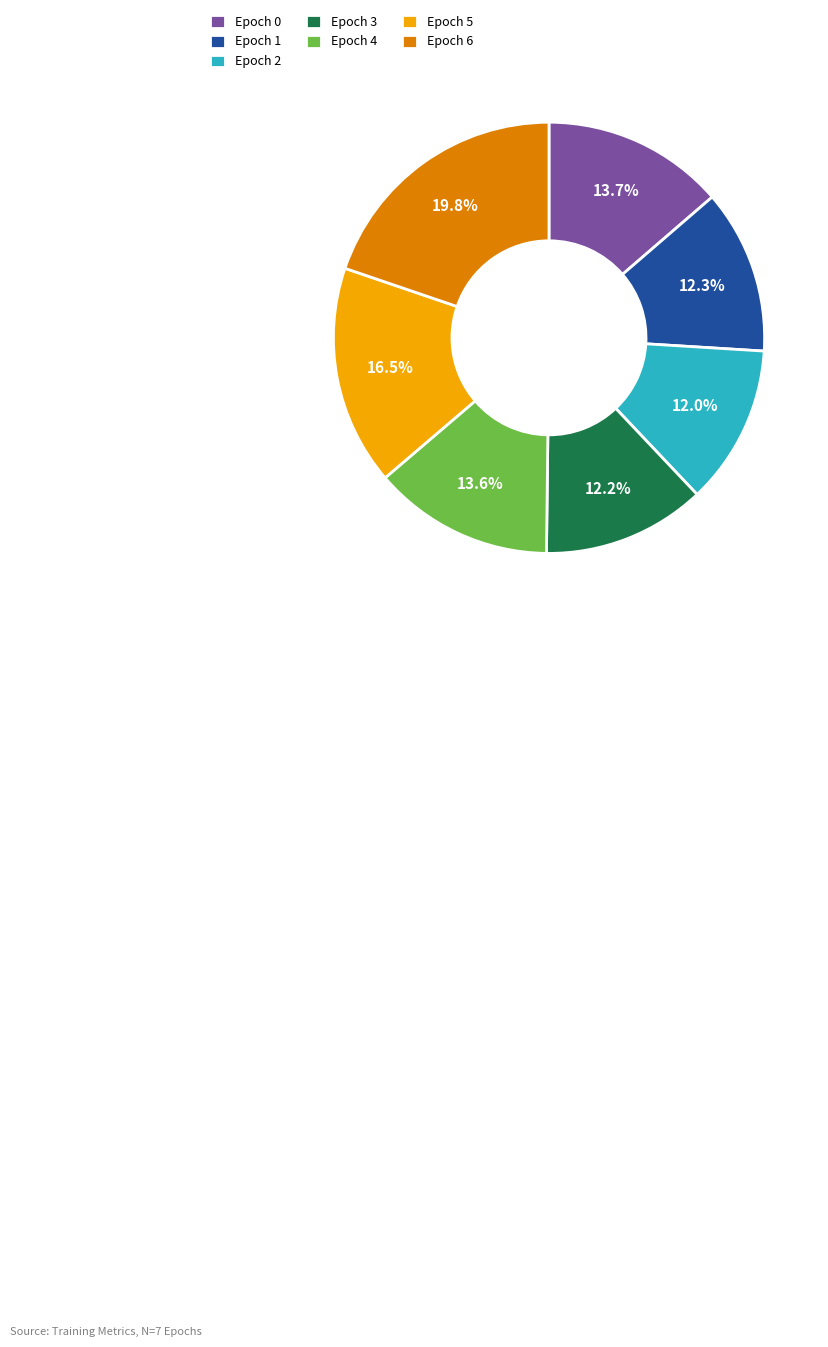

Count the number of slices in the pie.

7